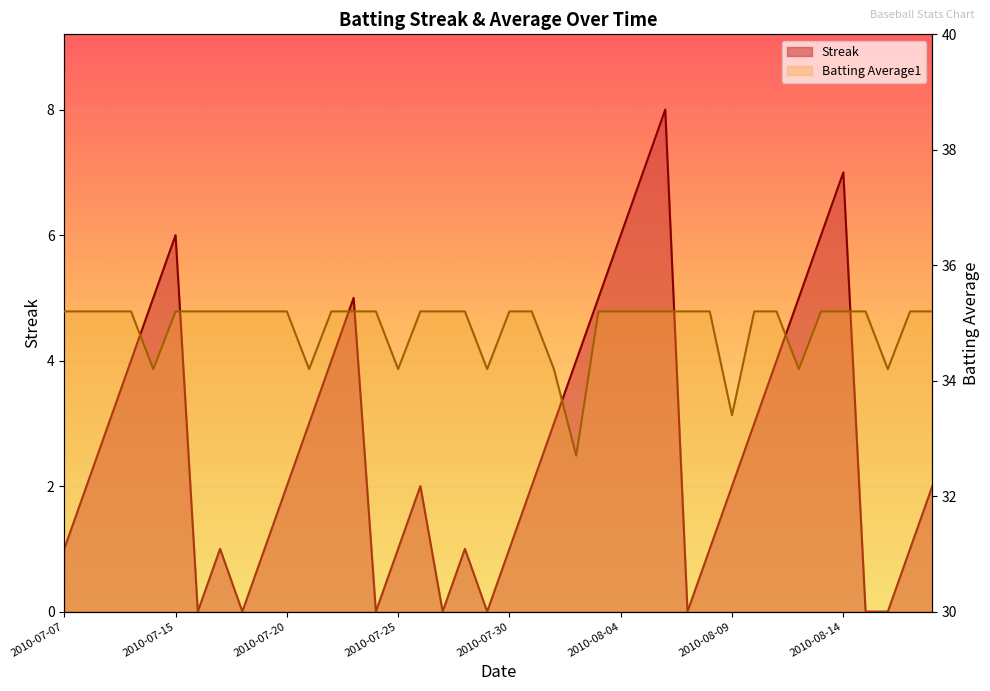

What is the difference between the highest and lowest values at 2010-07-17?

34.2